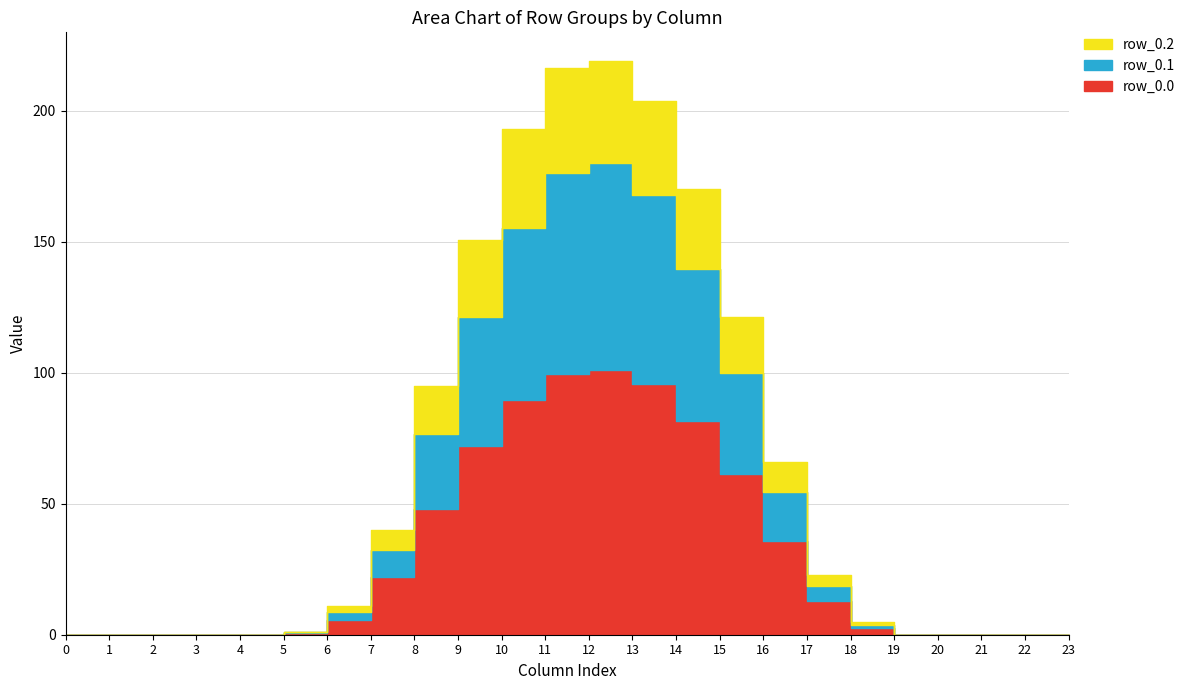

Reading right to left, transcribe all the data shown in this chart.

row_0.0: 0.0	0.0	0.0	0.0	0.0	2.5	12.9	35.6	61.2	81.5	95.5	101.1	99.5	89.5	72.1	48.1	21.9	5.8	0.6	0.0	0.0	0.0	0.0	0.0
row_0.1: 0.0	0.0	0.0	0.0	0.1	3.7	18.6	54.4	99.9	139.4	167.7	180.0	176.4	155.3	121.1	76.8	32.3	8.7	0.9	0.0	0.0	0.0	0.0	0.0
row_0.2: 0.0	0.0	0.0	0.0	0.1	4.8	23.0	65.9	121.2	170.2	203.6	218.9	216.2	193.1	150.6	94.7	39.9	11.0	1.1	0.0	0.0	0.0	0.0	0.0